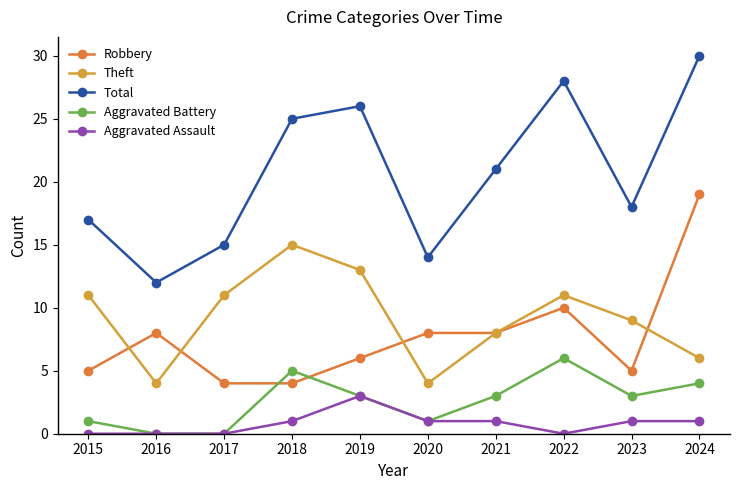

True or false: Aggravated Assault and Robbery cross at least once.

False